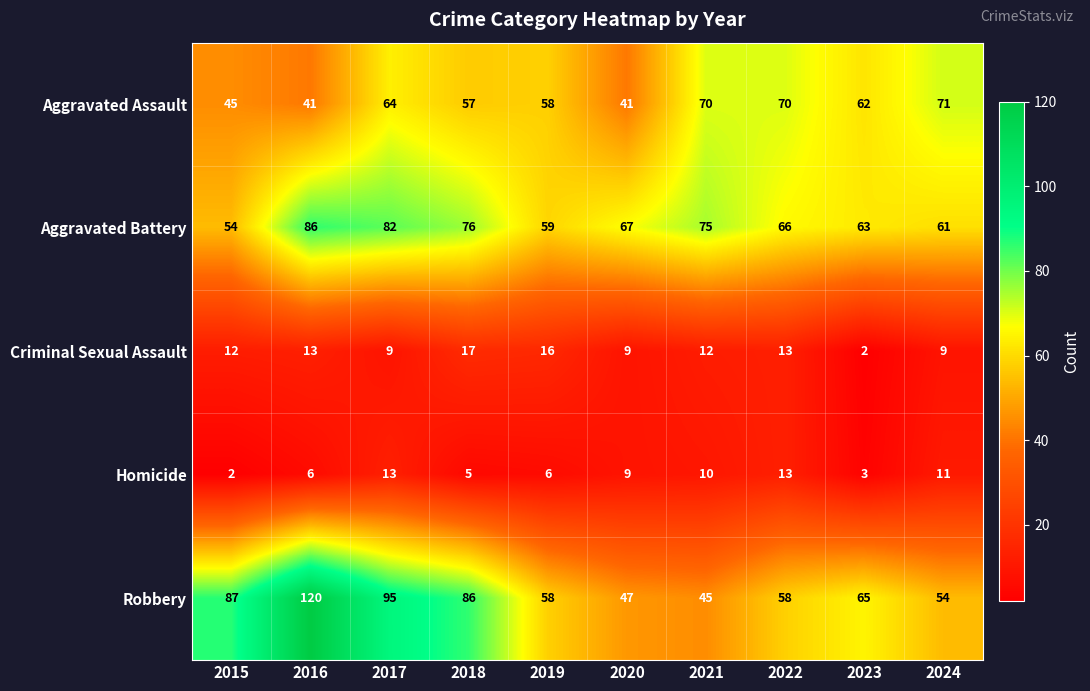

Read the Aggravated Battery value at 2016.

86